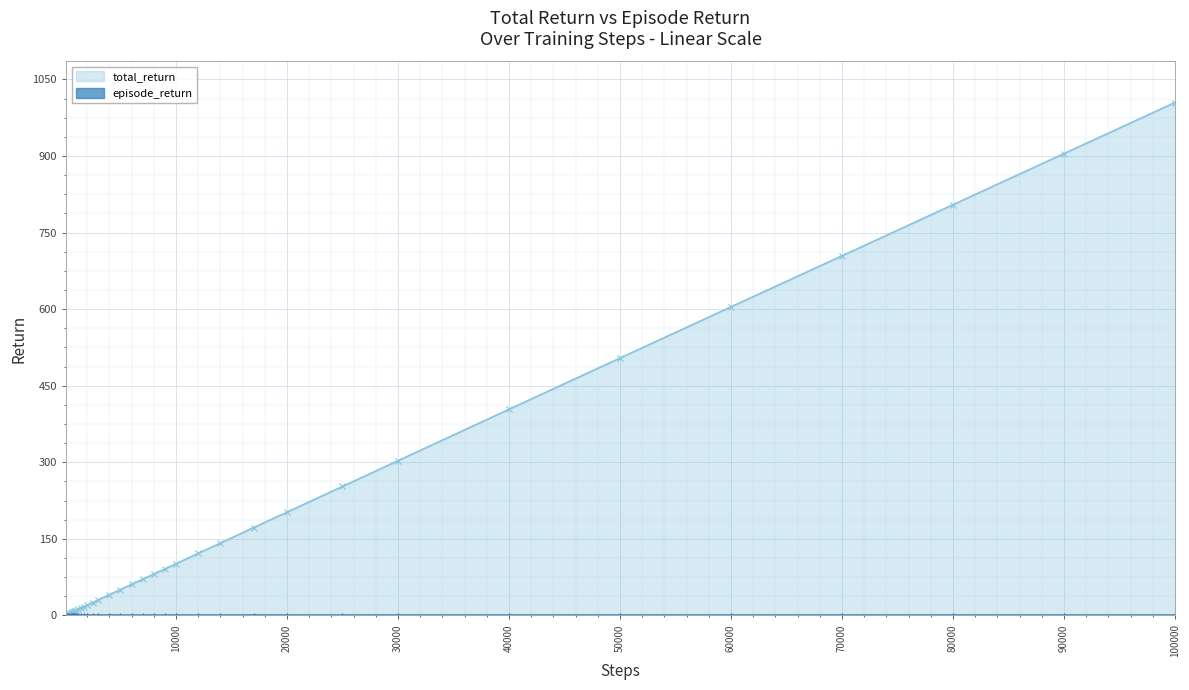

At 24, list the series in order from largest to smallest.

total_return, episode_return